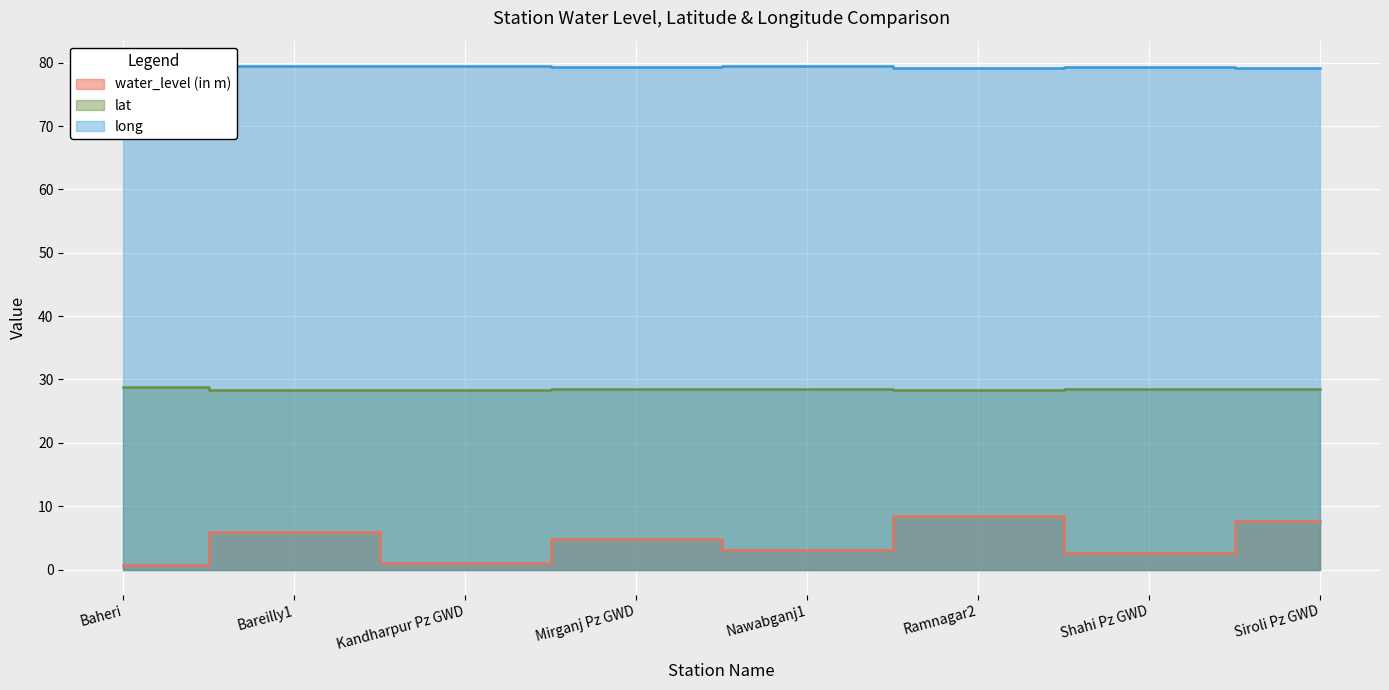

What is the value of the long point at the 5th from the left?

79.4